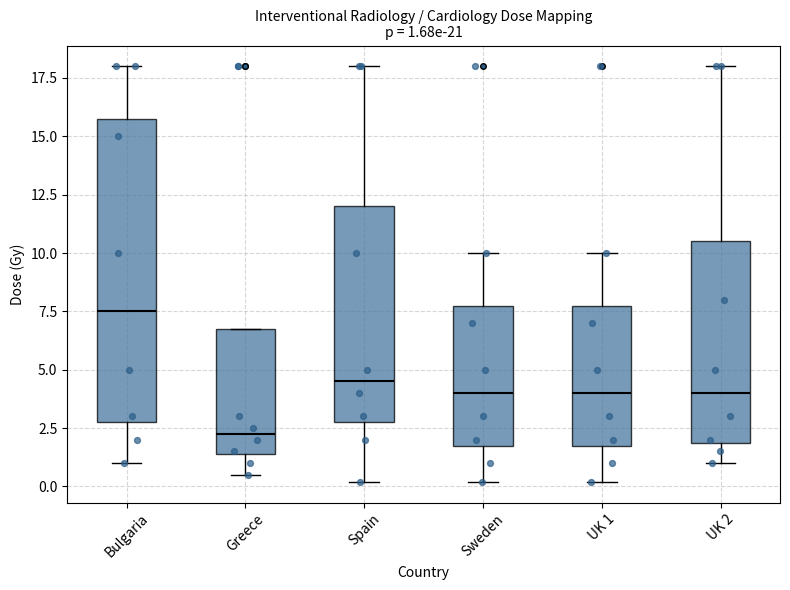

Which box is the tallest, from its lower edge to its upper edge?

Bulgaria